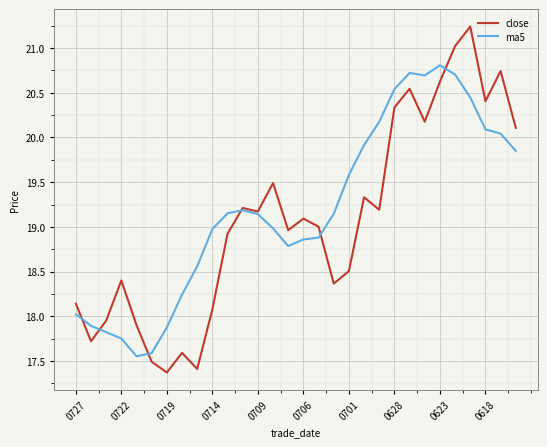

Which series has the largest range (max minus min)?

close